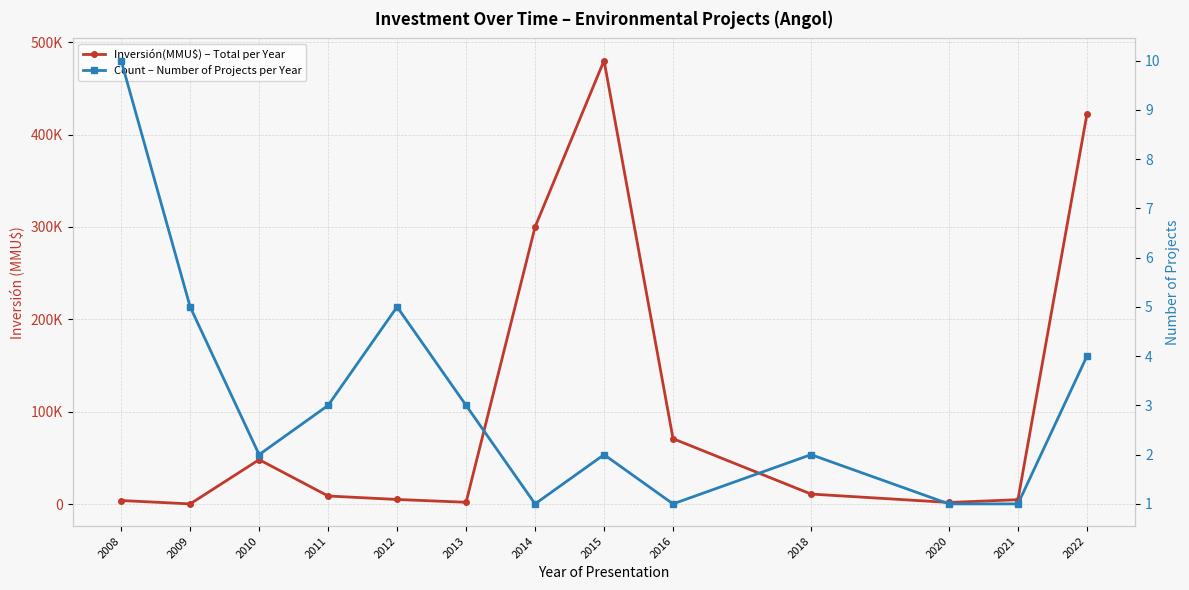

At 2020, list the series in order from largest to smallest.

Inversión(MMU$) – Total per Year, Count – Number of Projects per Year